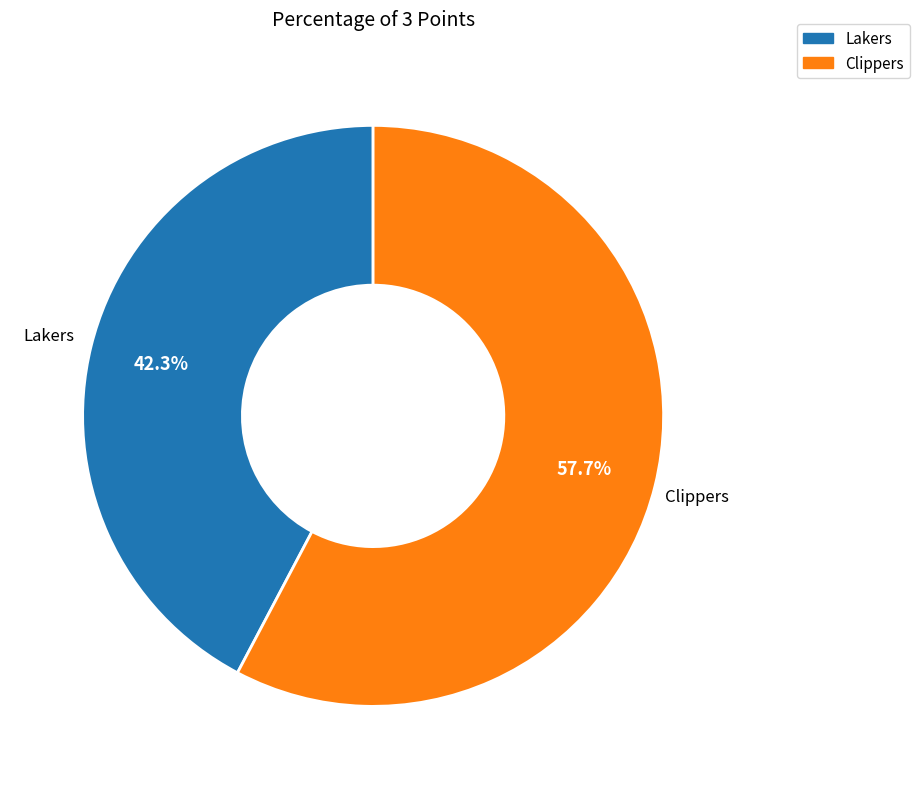

Is it true that Clippers is 58% of the pie?

True